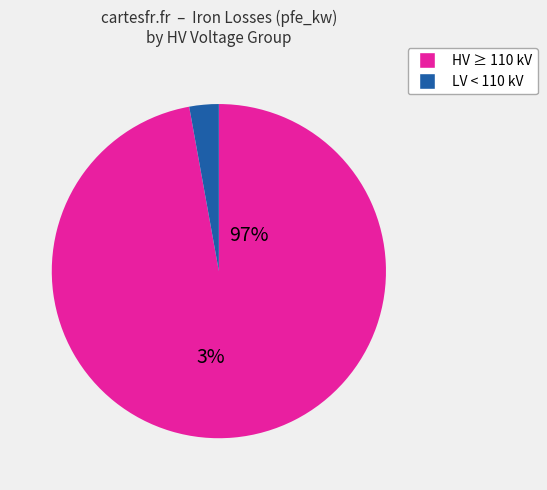

Does 220 represent more than half of the total?

No